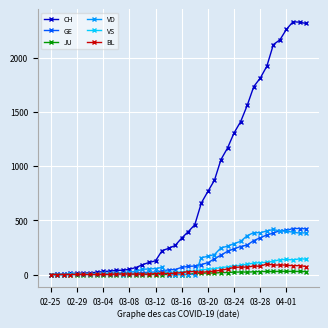

Which series has the largest range (max minus min)?

CH